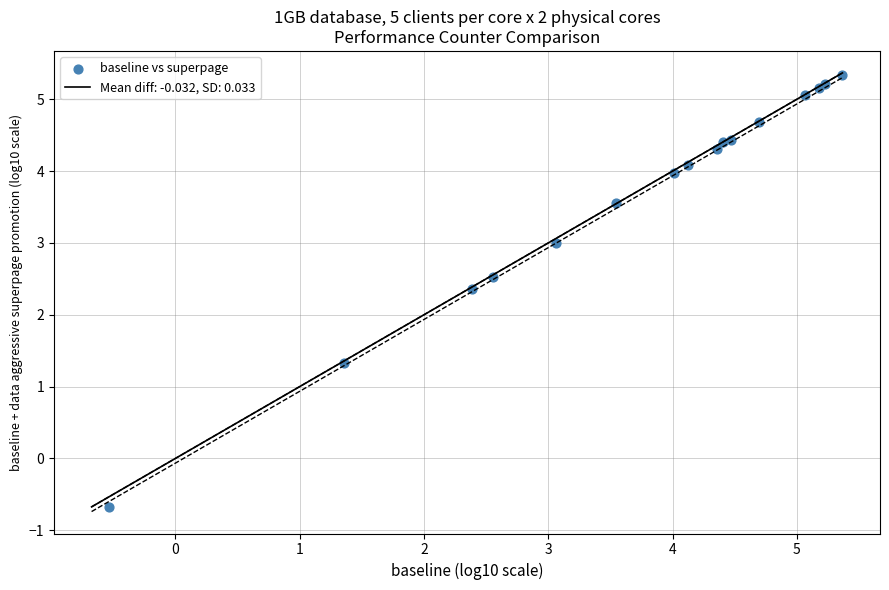

What Y value in the scatter plot is closest to 2?

2.4